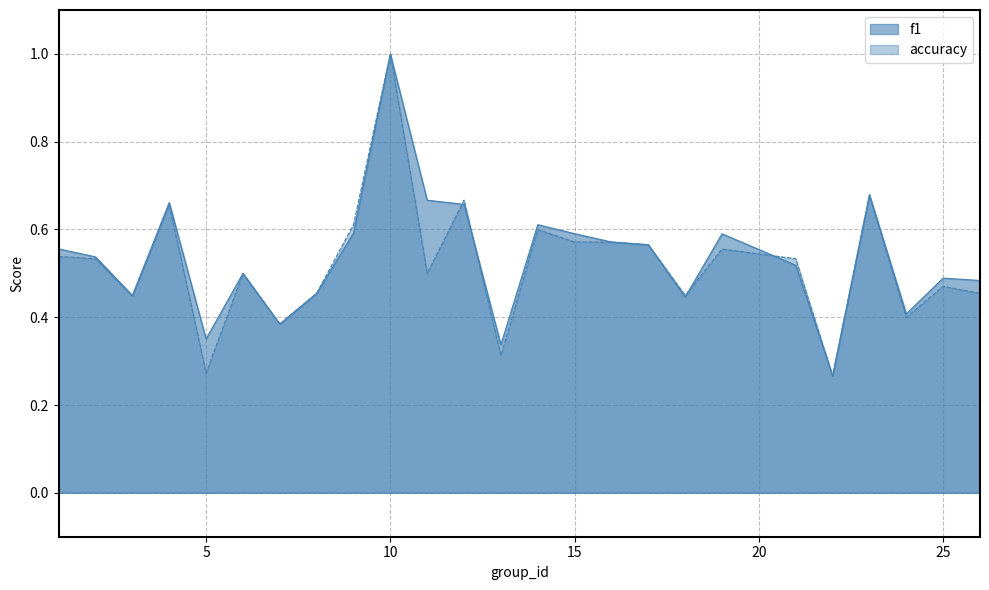

What is the total value across all series at 9?

1.2